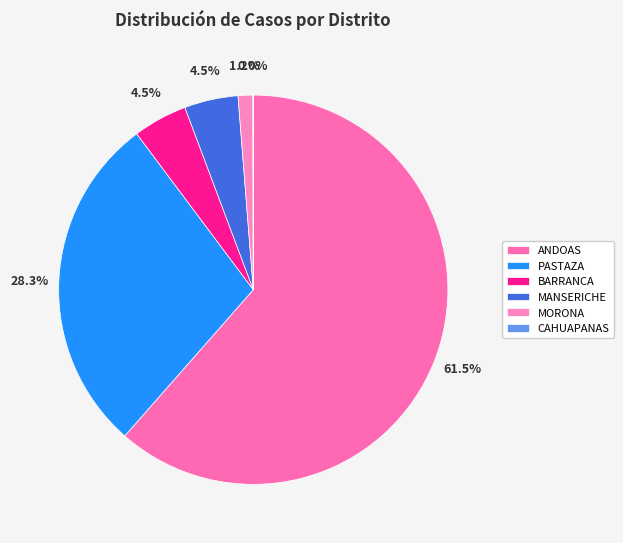

Which category accounts for the majority?

ANDOAS